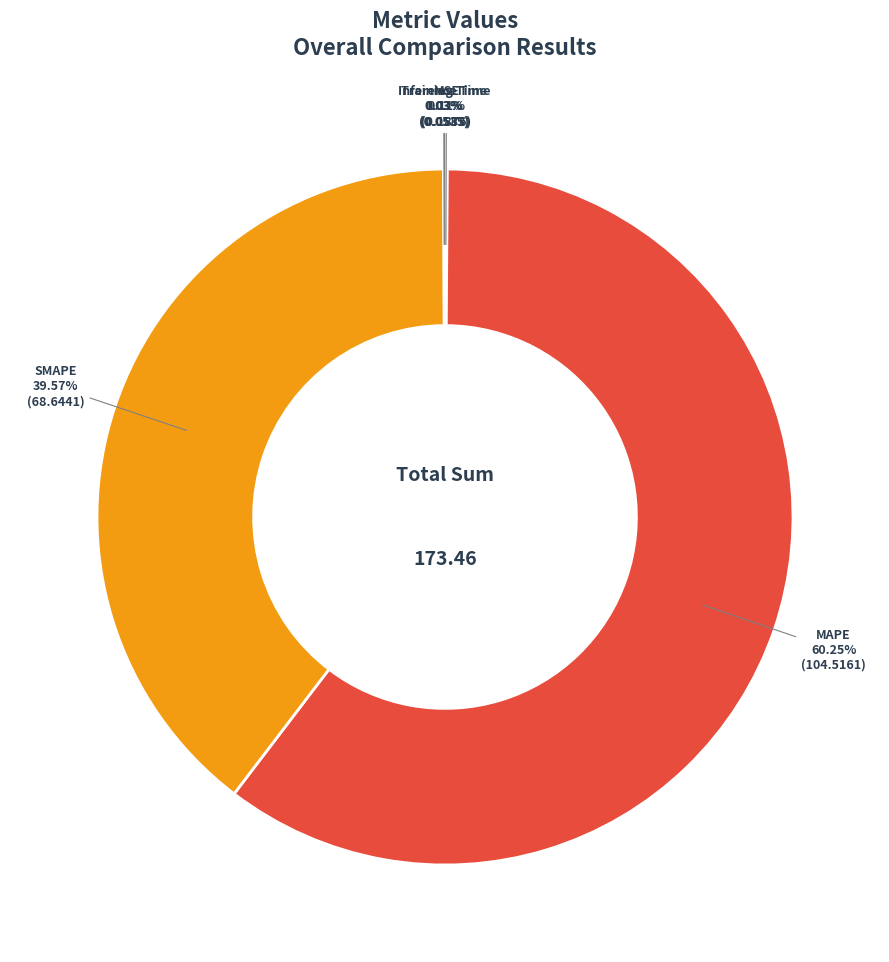

Is there a majority slice in this chart?

Yes